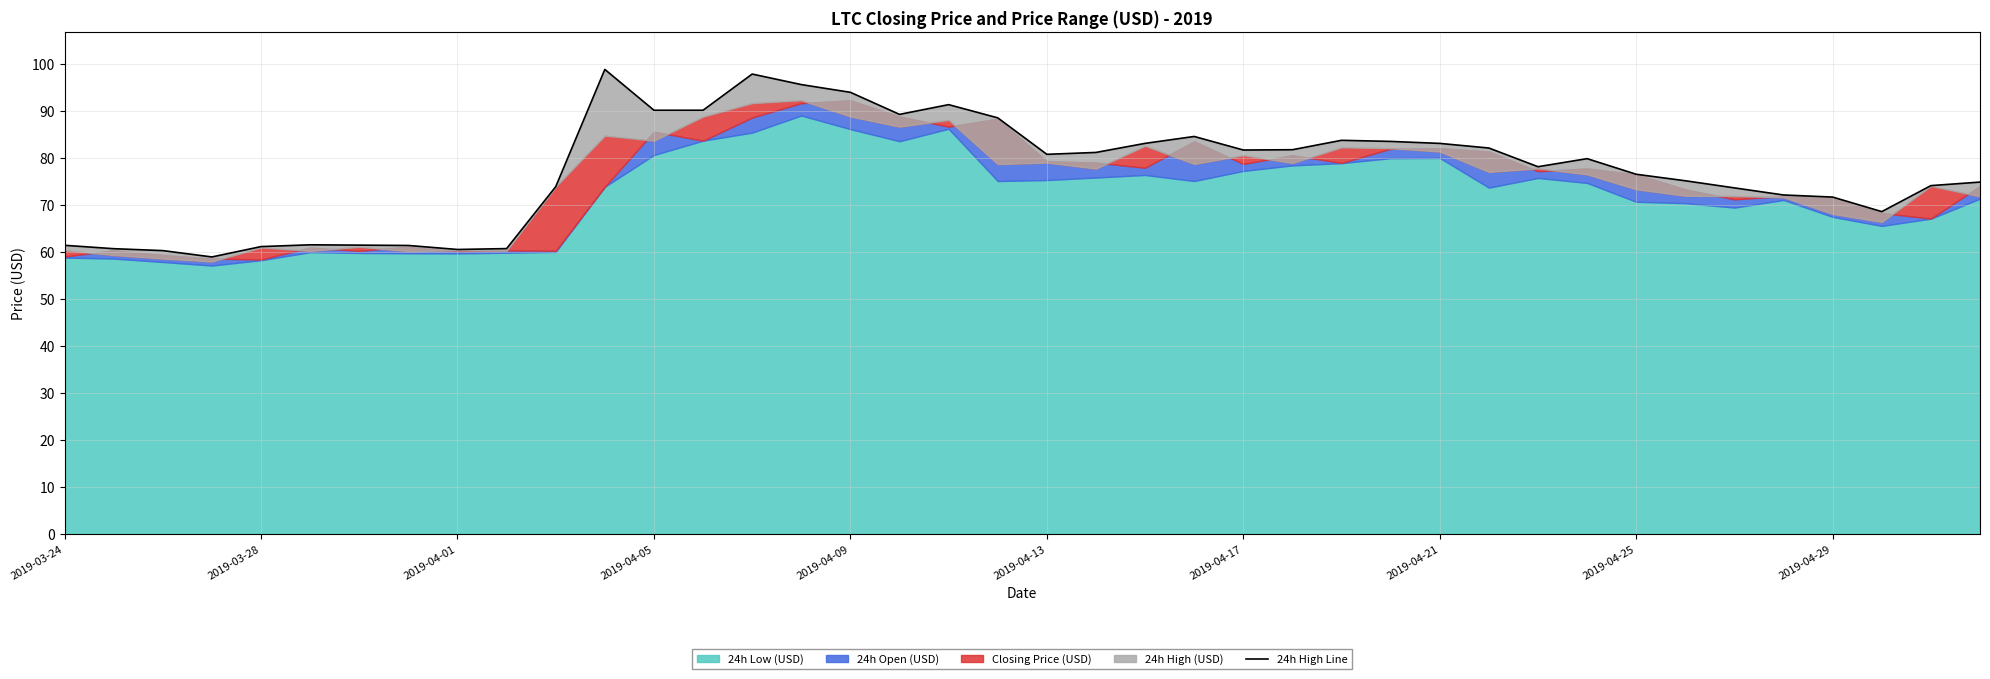

What is the sum of the values at 39 and 27?

158.5